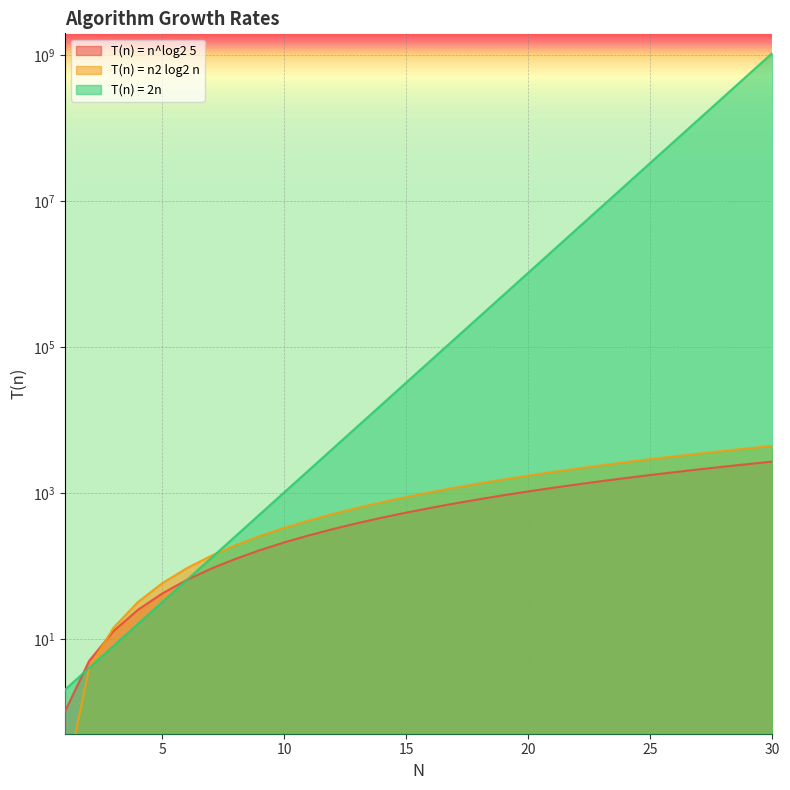

True or false: T(n) = n2 log2 n has more than 0 points higher than both neighbors.

False